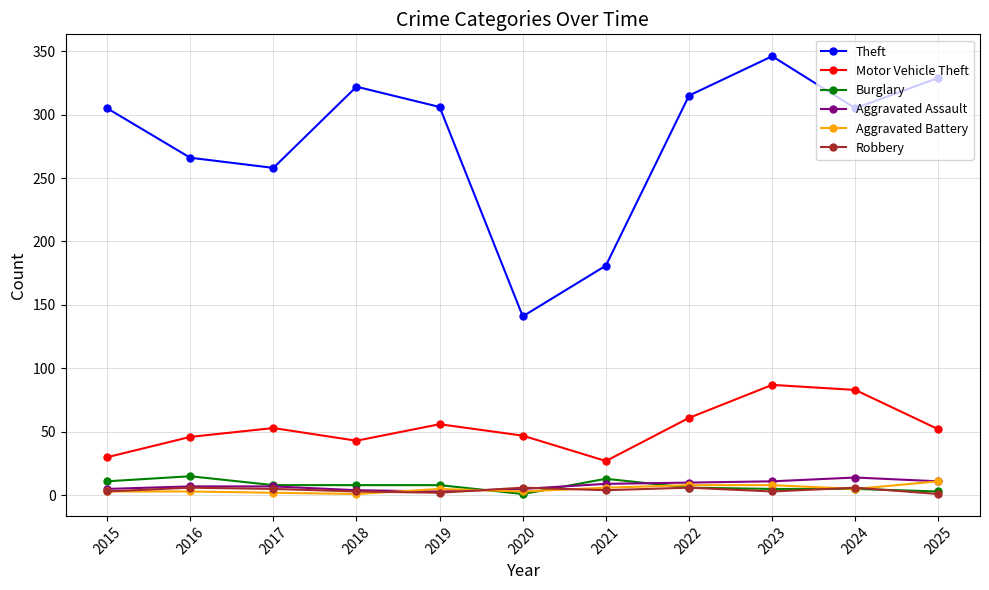

How many interior local valleys does the Theft series have?

3